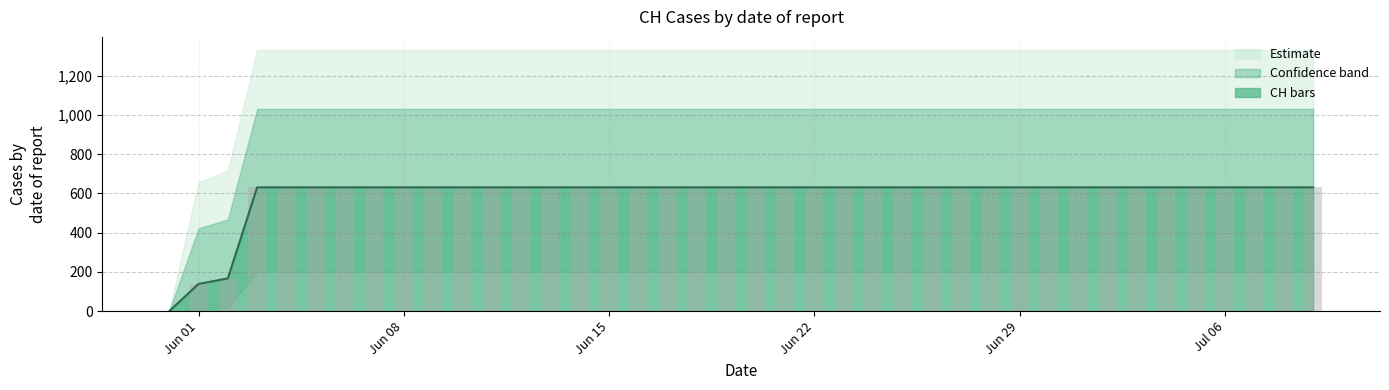

How many bars are there in total?

80